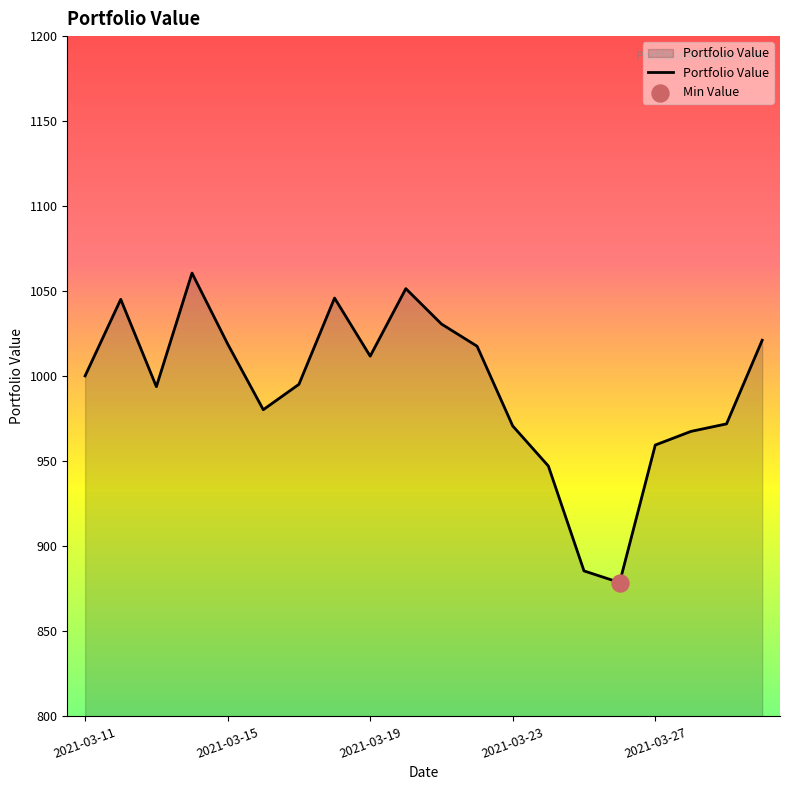

What is the smallest value displayed?

878.7